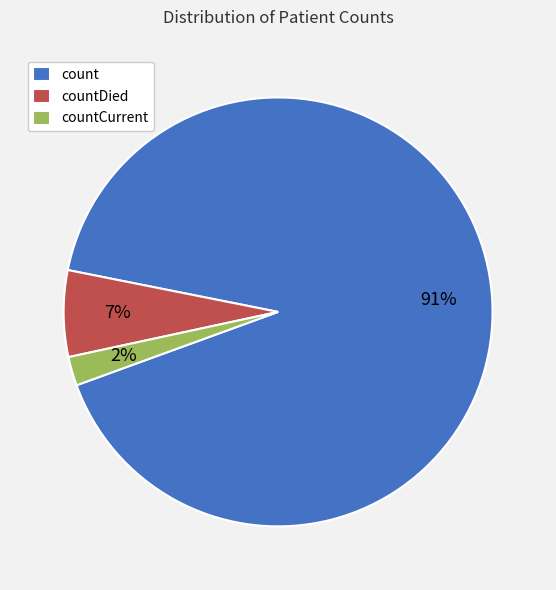

Do countCurrent and count together represent more than half of the pie?

Yes